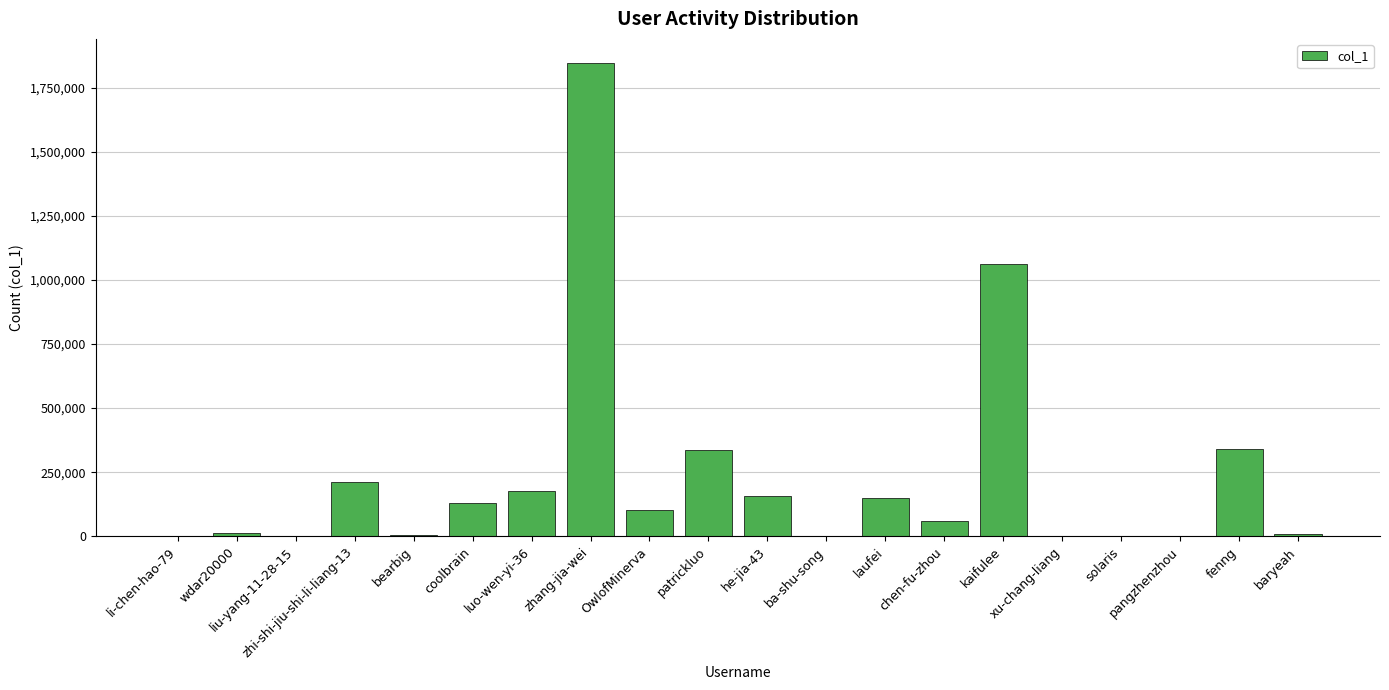

What is the change in value from patrickluo to laufei?

-185798